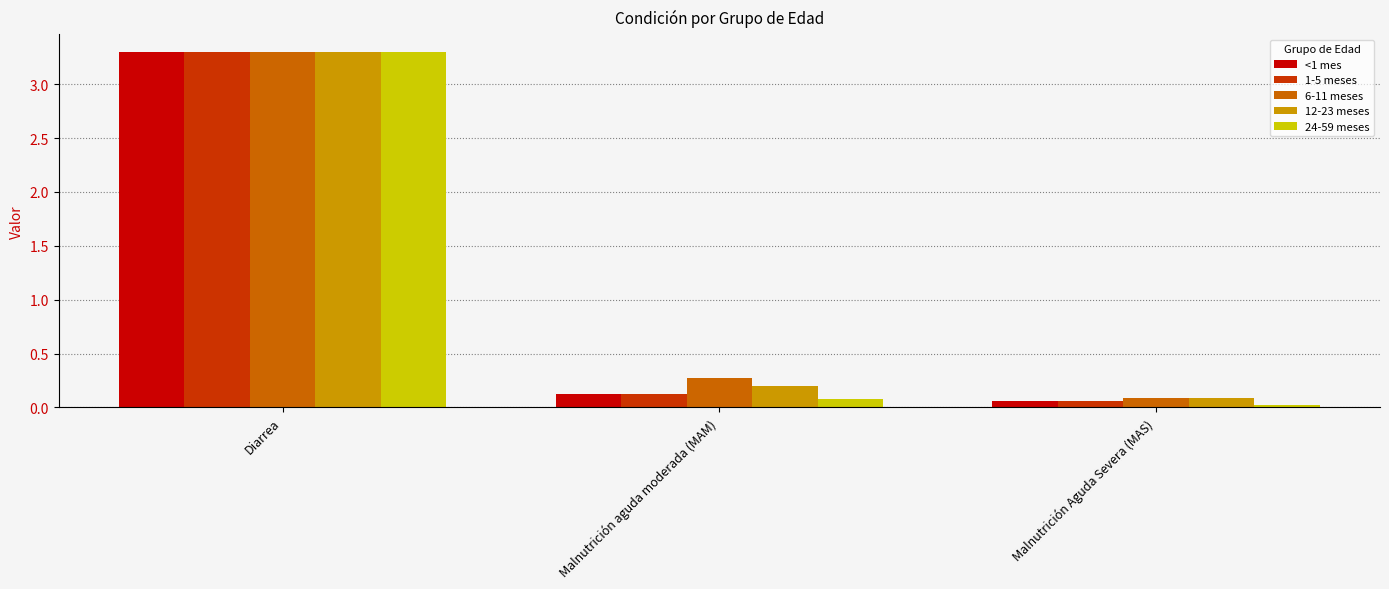

At which category is the sum across all series the highest?

Diarrea